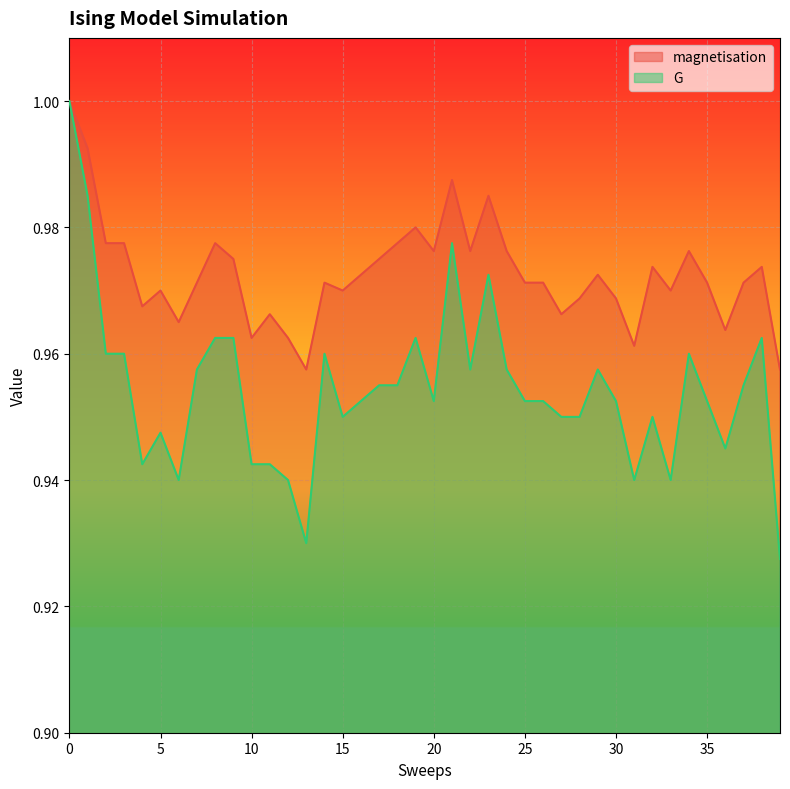

How many lines are shown in the chart?

2